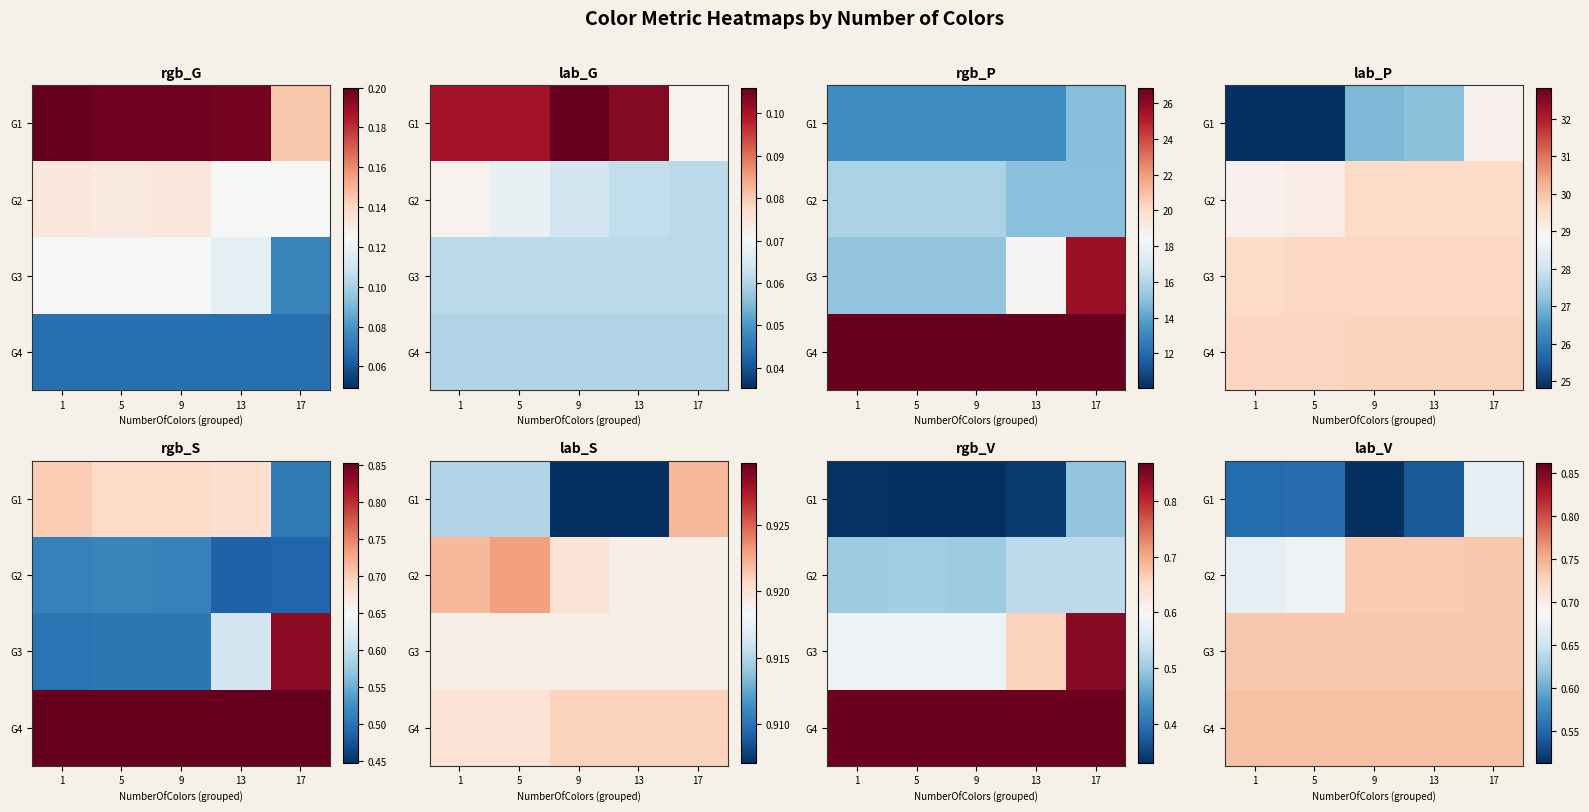

What is the greatest value displayed?

0.7